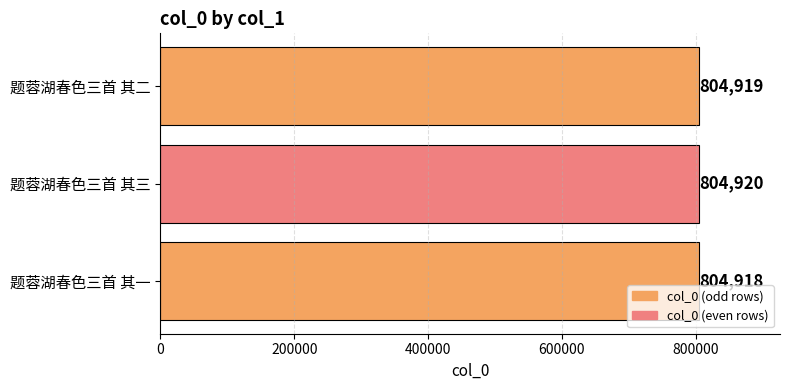

Does the chart contain any negative values?

No